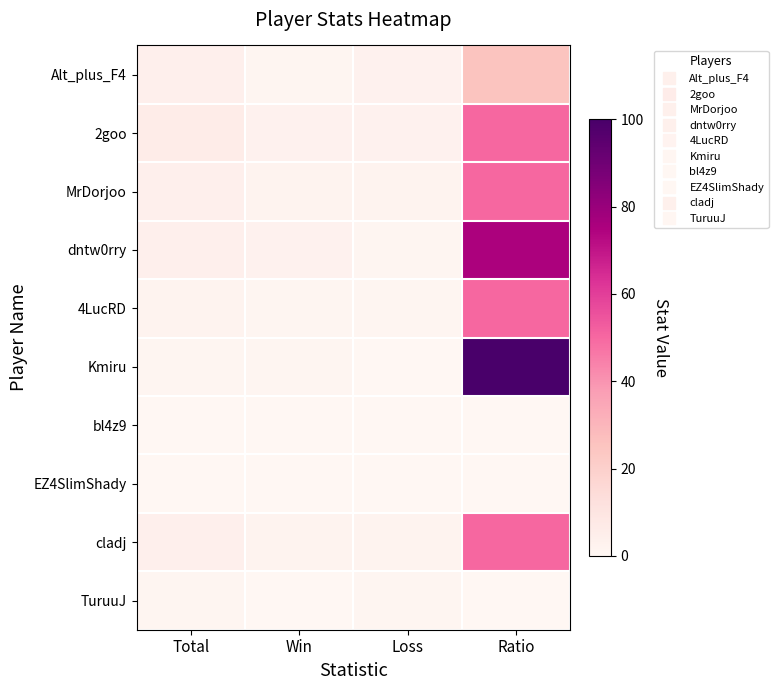

At how many categories does at least one series exceed 8?

1